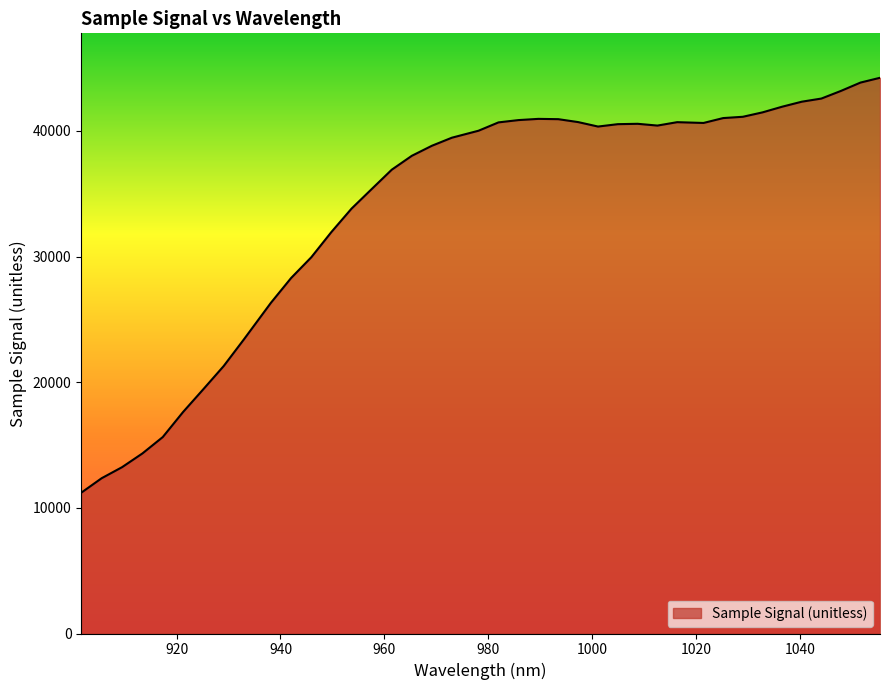

What is the smallest value displayed?

11206